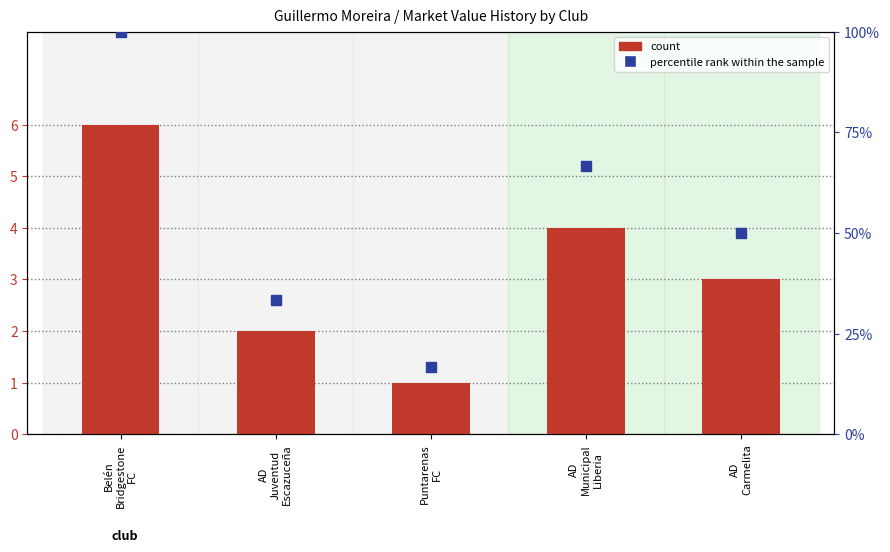

Is the value of count at AD
Carmelita greater than the value of percentile rank within the sample at AD
Juventud
Escazuceña?

No